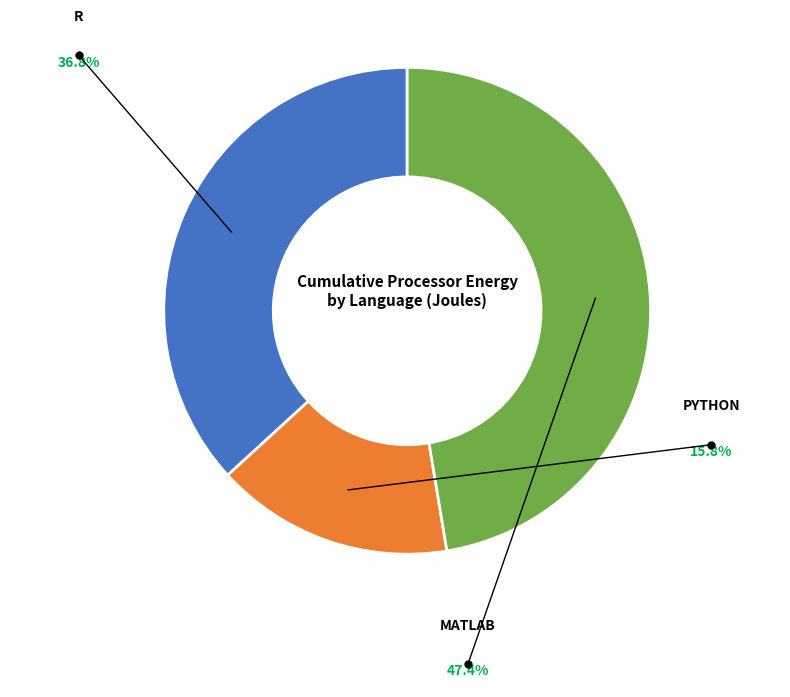

Is there a majority slice in this chart?

No